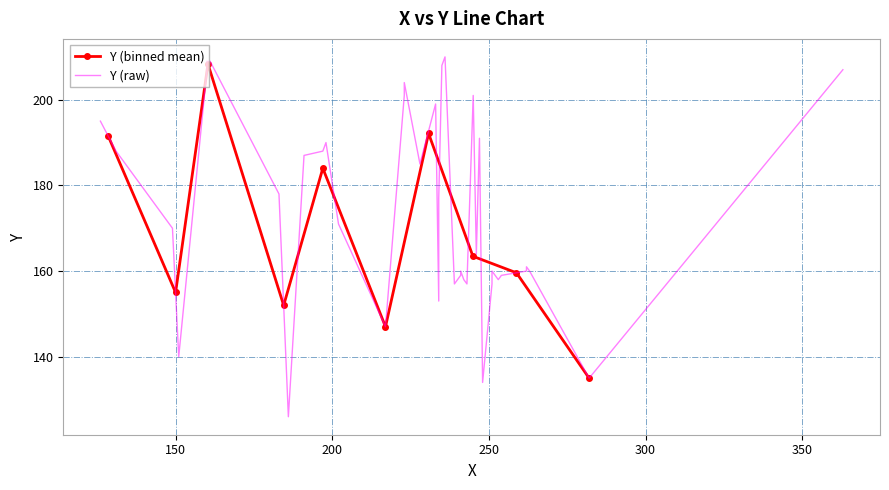

Which has a higher value, 15 or 17?

17